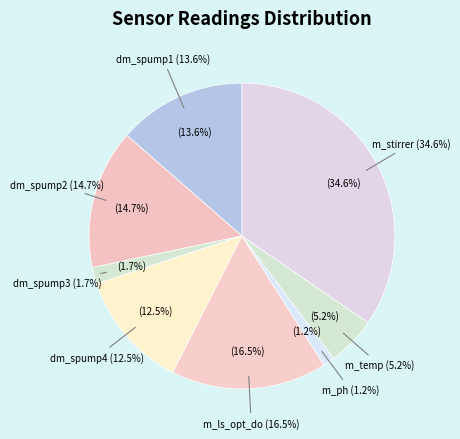

How many segments does this pie chart have?

8